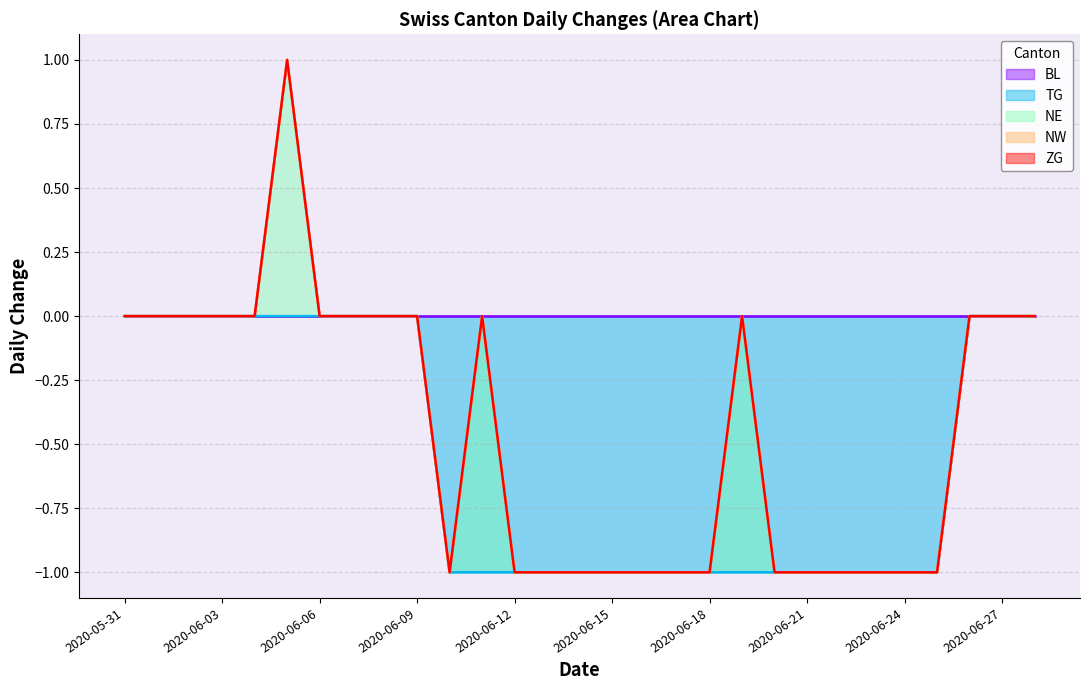

True or false: NW and TG intersect in this chart.

False